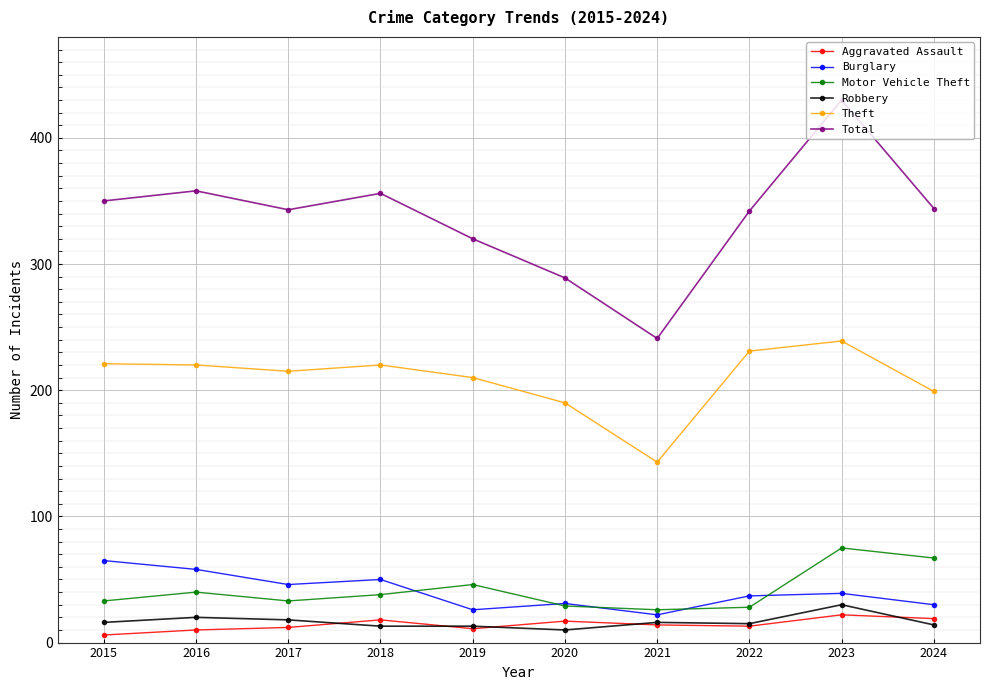

True or false: Burglary and Motor Vehicle Theft intersect in this chart.

True